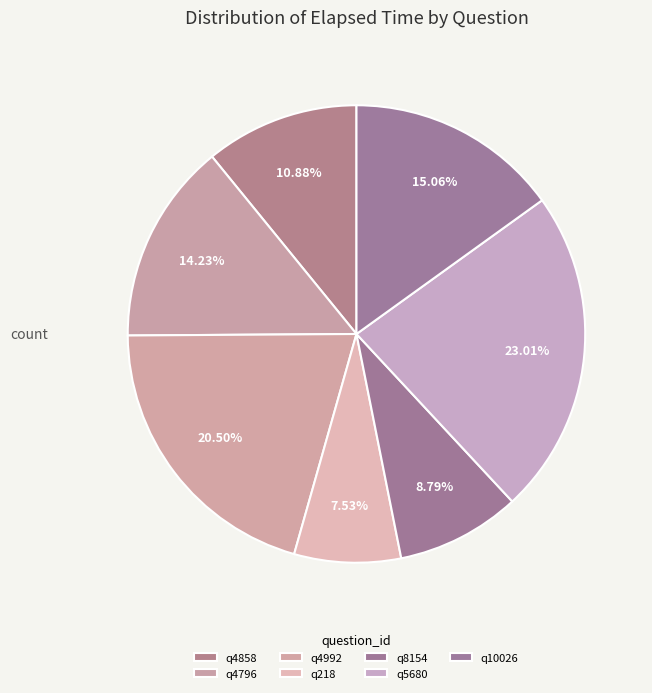

Is q5680 the majority of the pie?

No